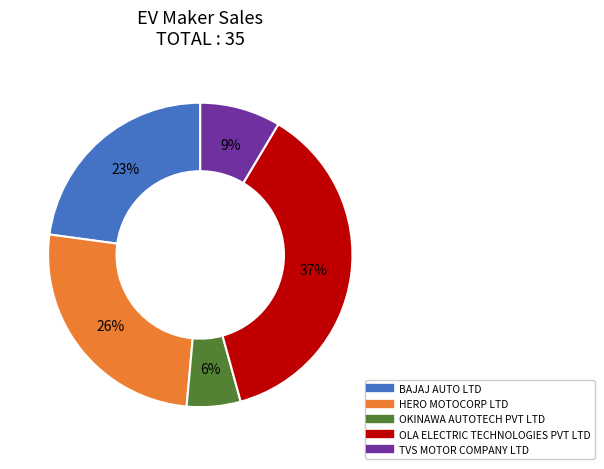

Does any single category account for the majority?

No